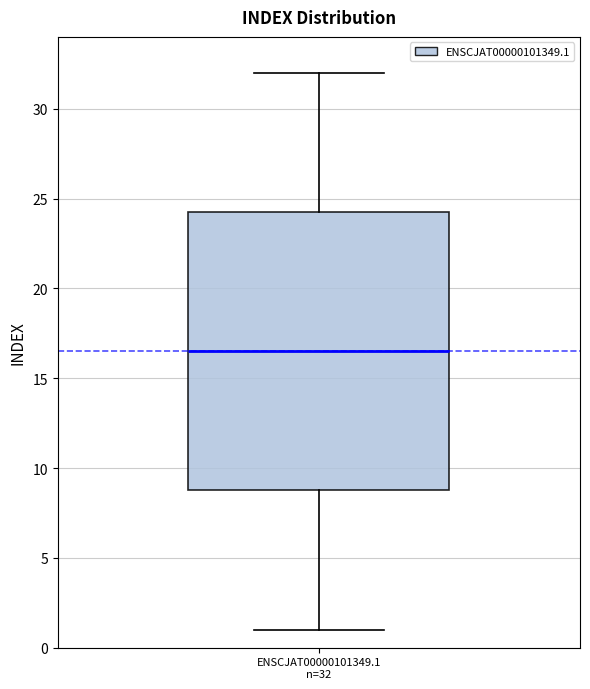

Transcribe this box plot: give where the median line is, the range the box spans, and where the two whiskers end, as read against the y-axis. The values are not printed on the chart, so give them approximately, as read against the axis.

median 16.5, box 9.0 to 24.5, whiskers 1.0 to 32.0